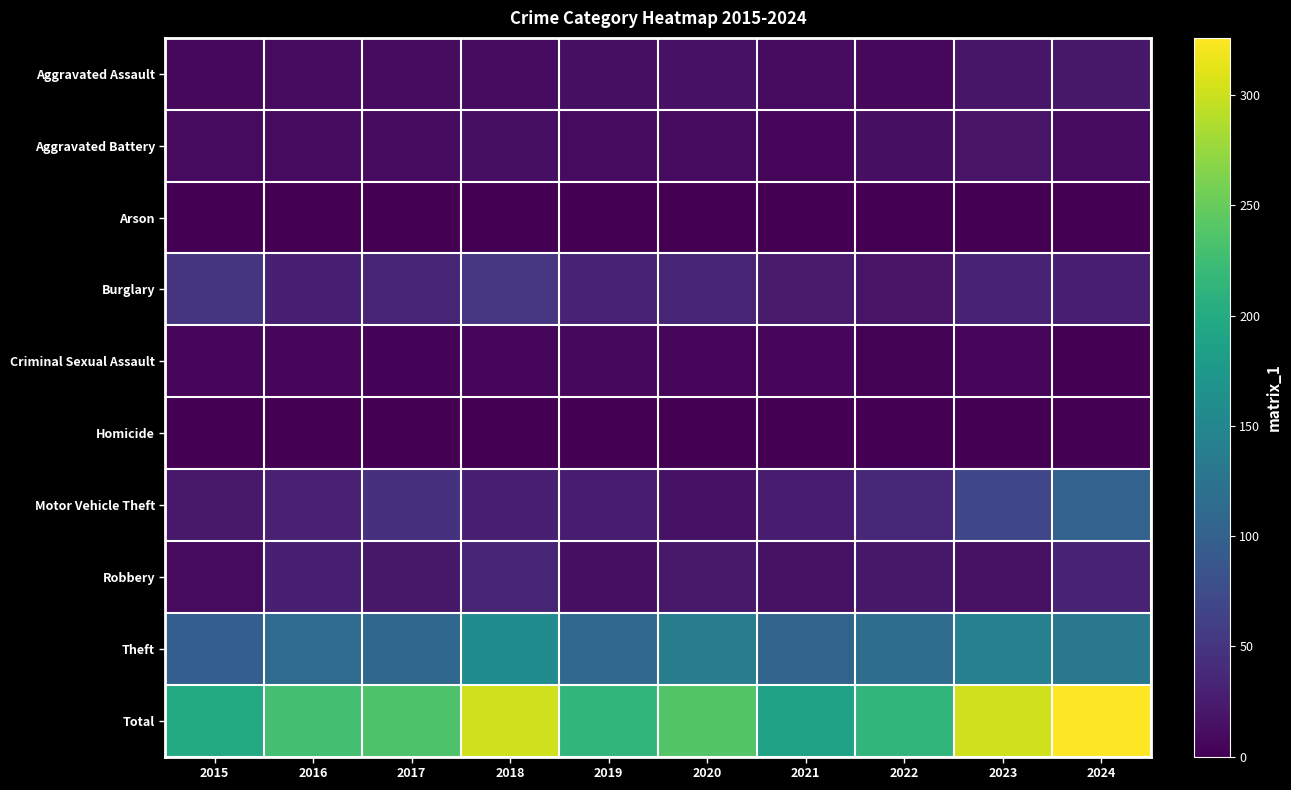

Which category has the highest value across all series?

2024